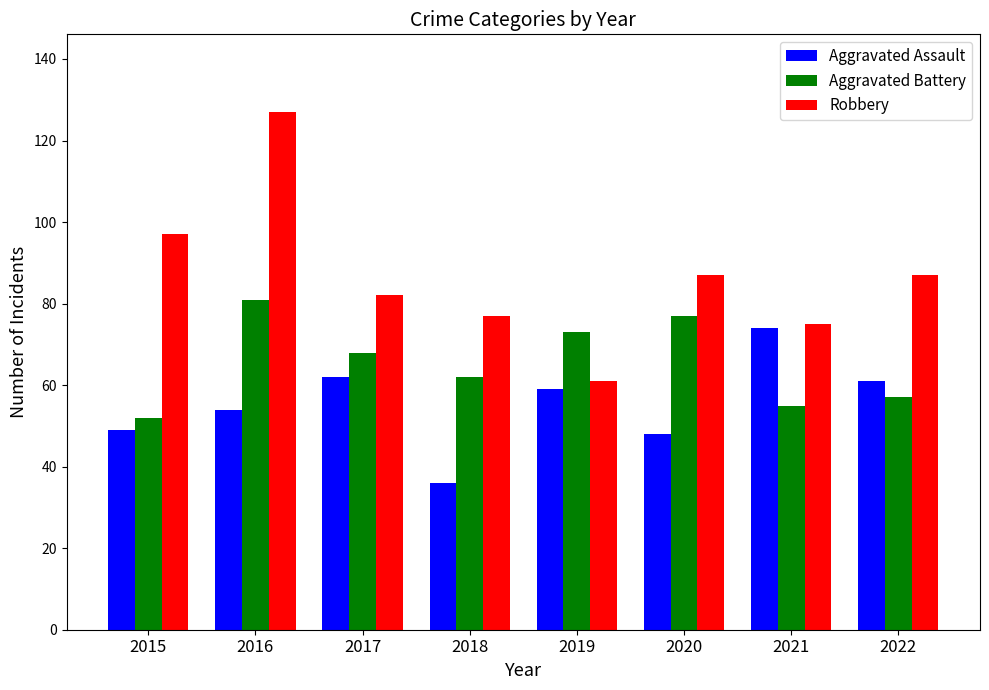

Between 2015 and 2021, which series saw the biggest shift?

Aggravated Assault